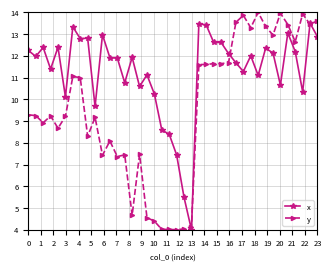

Rank the series by their average value, from highest to lowest.

x, y